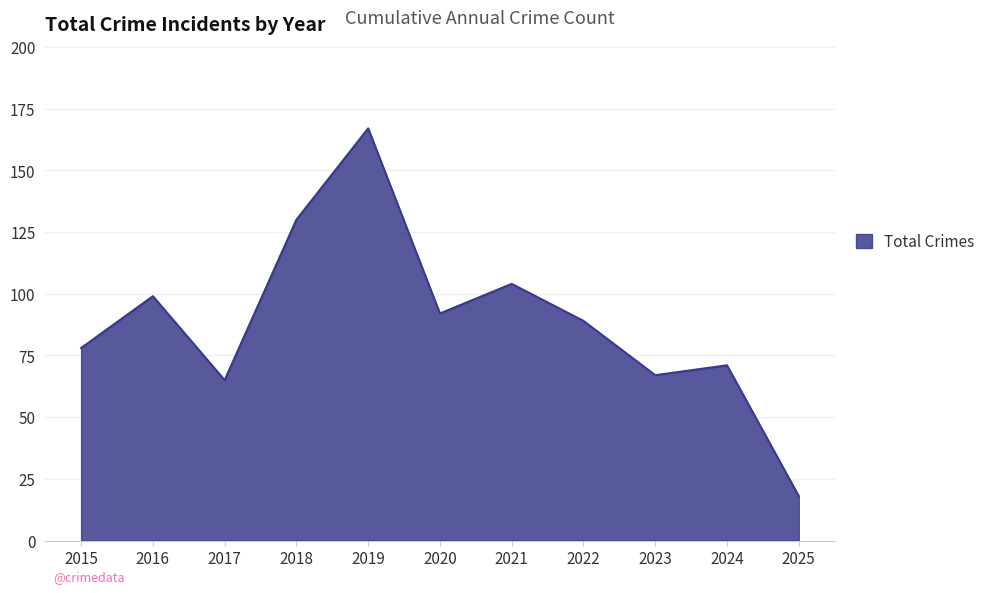

What is the ratio of the value at 2023 to the value at 2017?

1.0